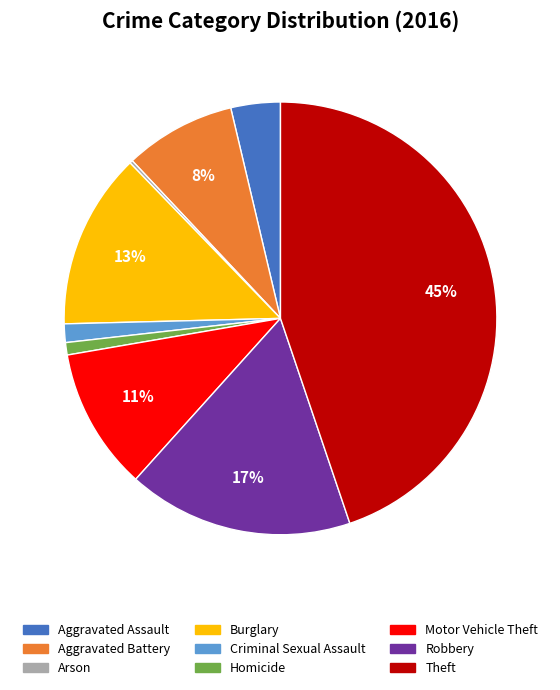

To the nearest percent, what percentage of the pie is Criminal Sexual Assault?

1%